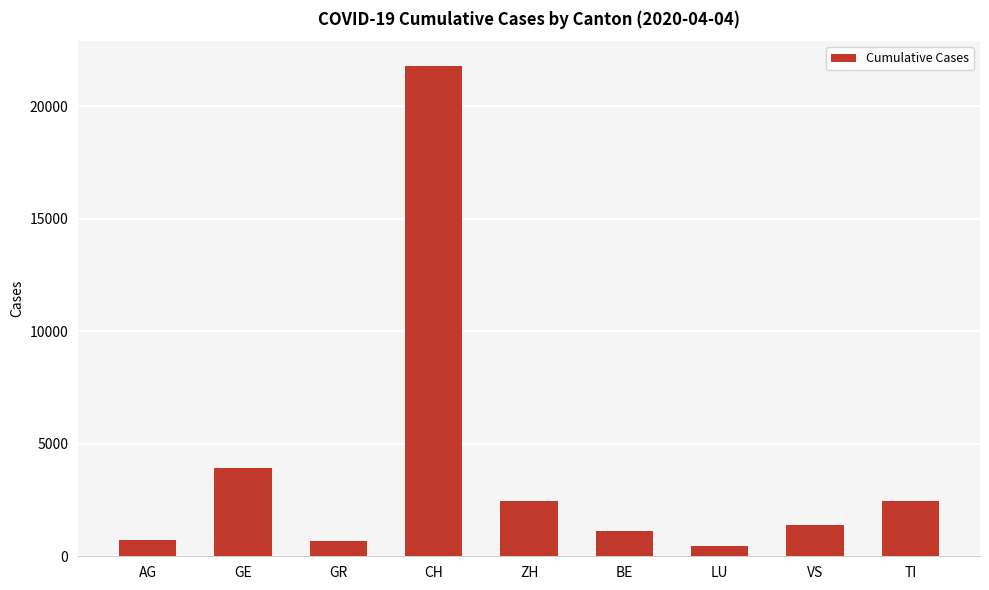

At which label is the value closest to 11136?

GE